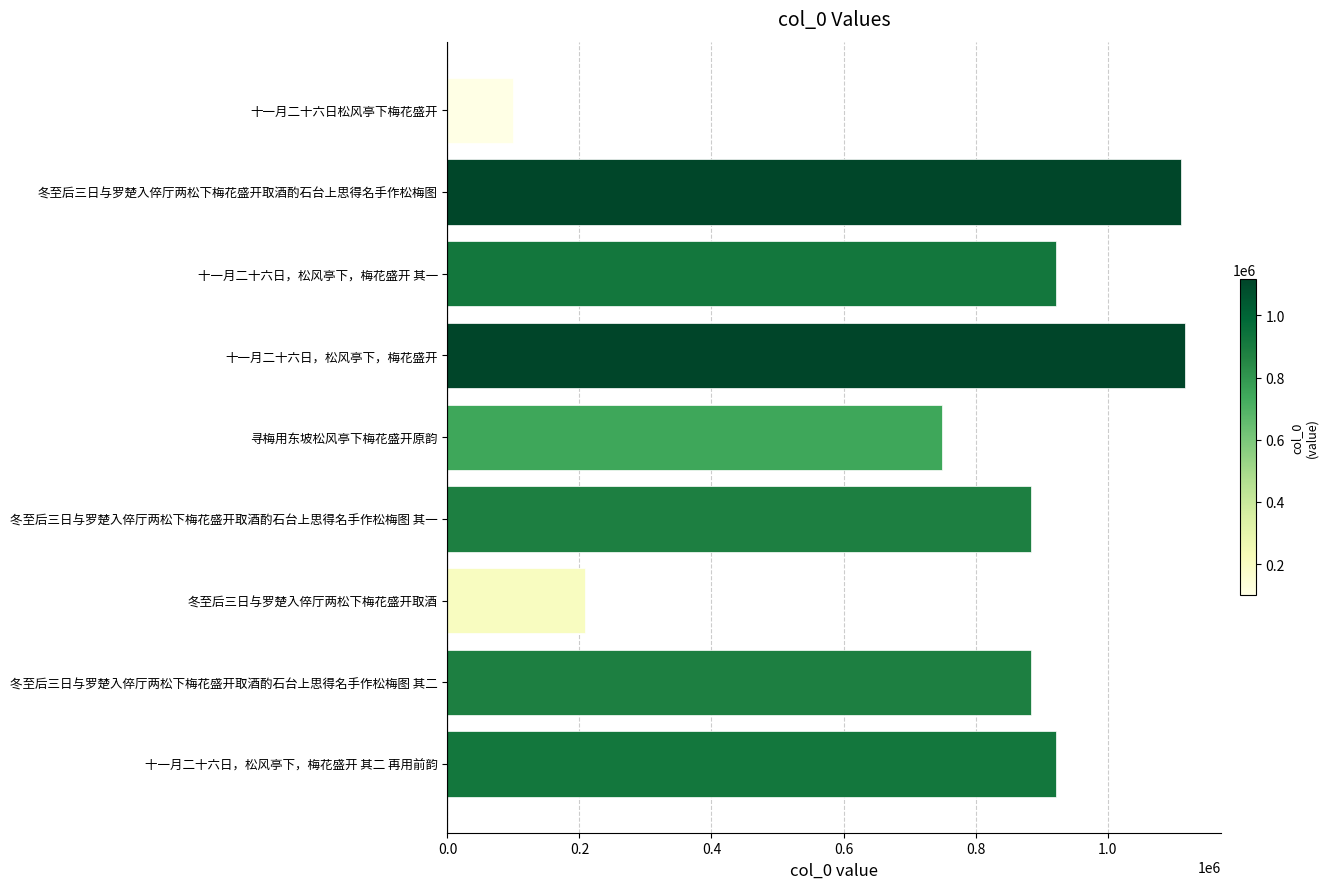

The chart shows a value of 1821589 at 十一月二十六日，松风亭下，梅花盛开. True or false?

False